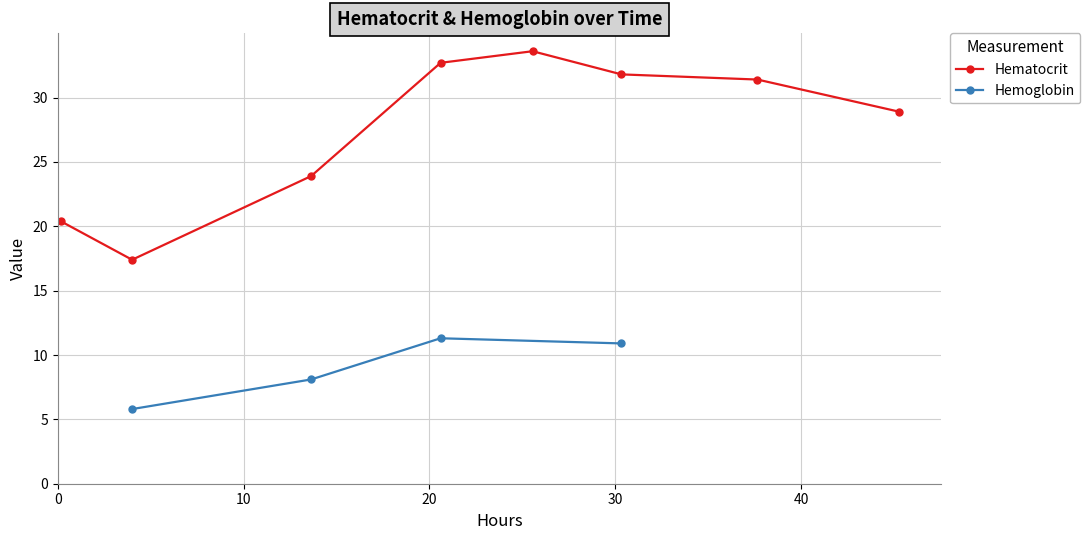

What is the value of the Hematocrit point at the 2nd from the left?

17.4